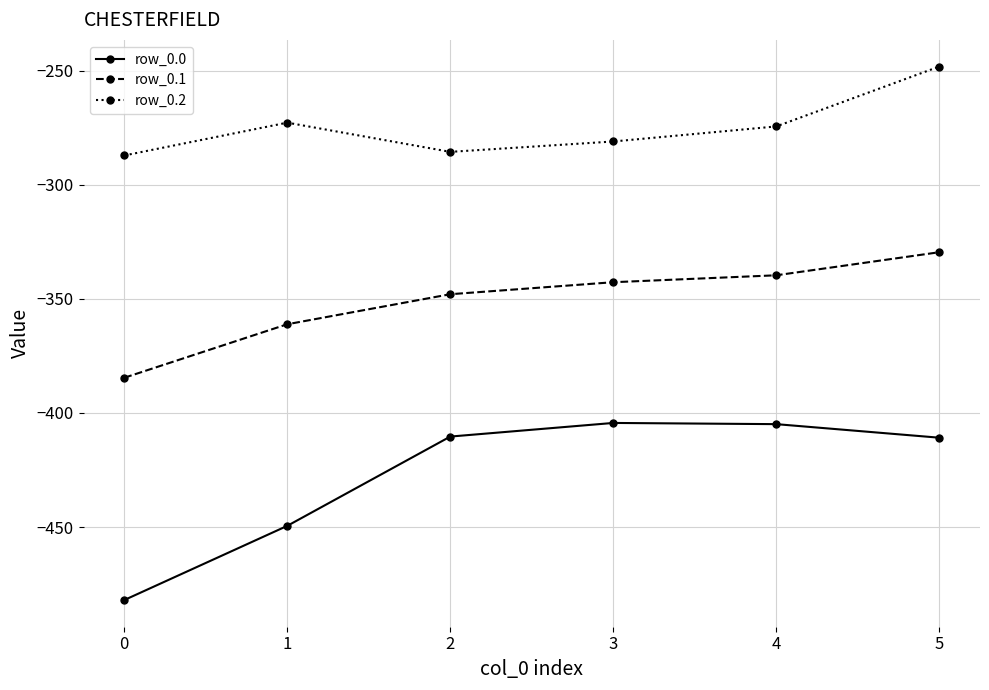

True or false: row_0.0 has a value of -111.9 at 3.

False